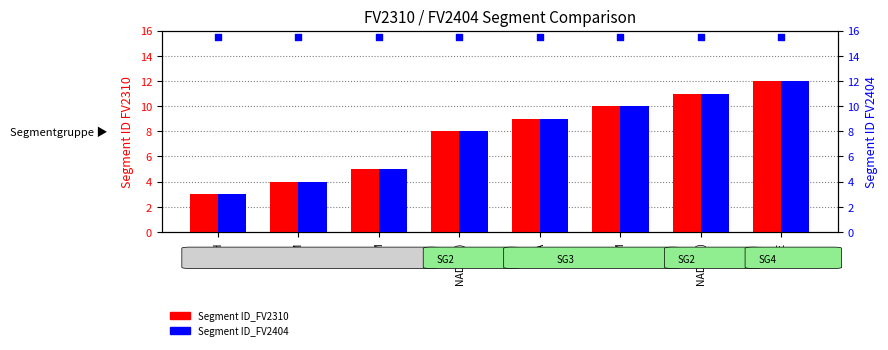

Which series contains the lowest Y value?

Segment ID_FV2310